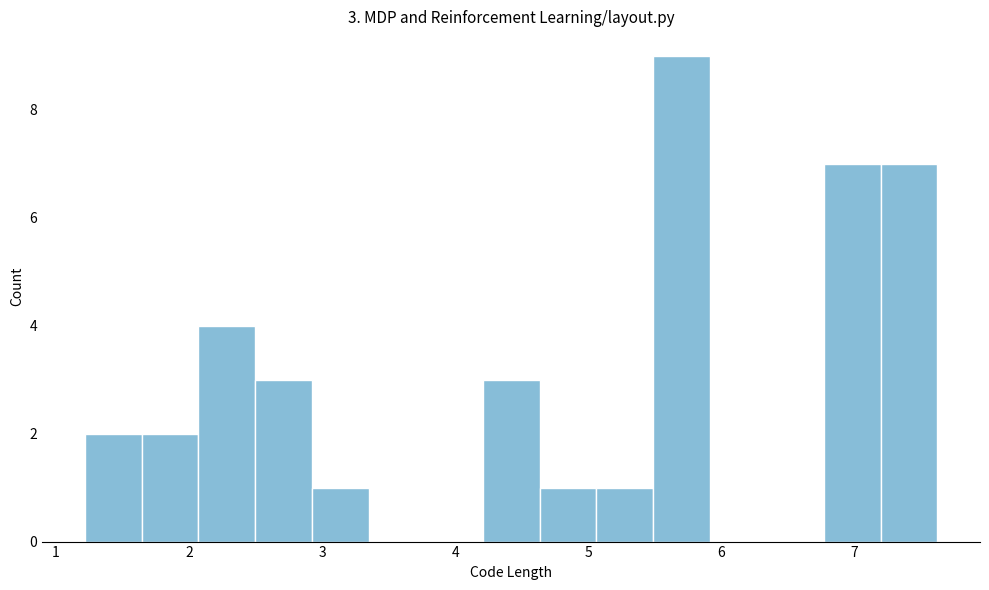

Which range on the x-axis has the tallest bar?

5.5 to 5.9